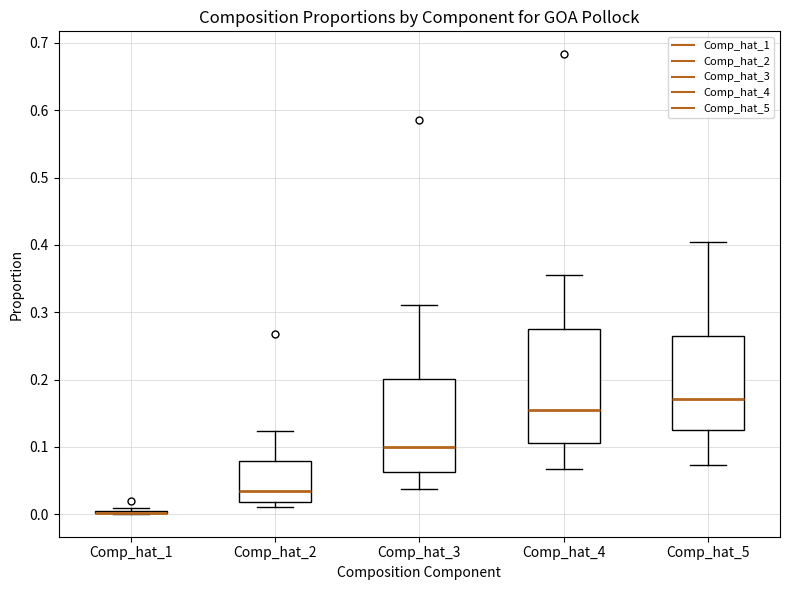

Which box is the tallest, from its lower edge to its upper edge?

Comp_hat_4